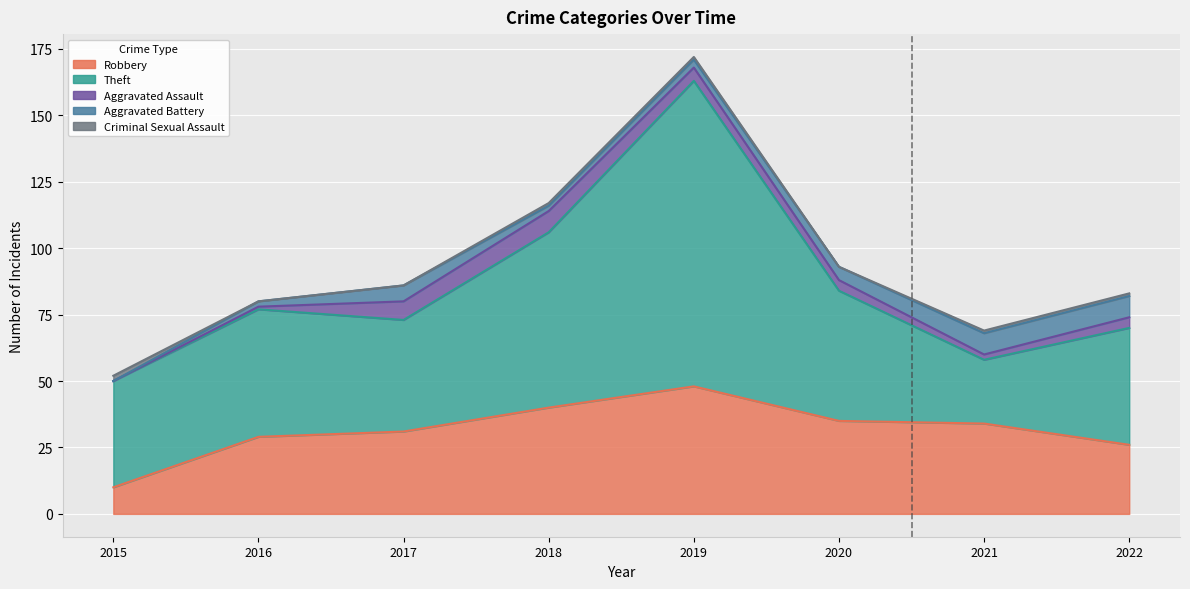

Which series has the largest total across all categories?

Theft